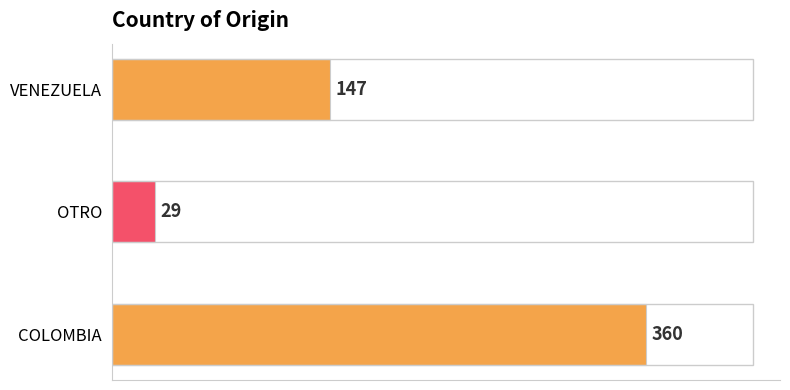

What is the sum of all values?

536